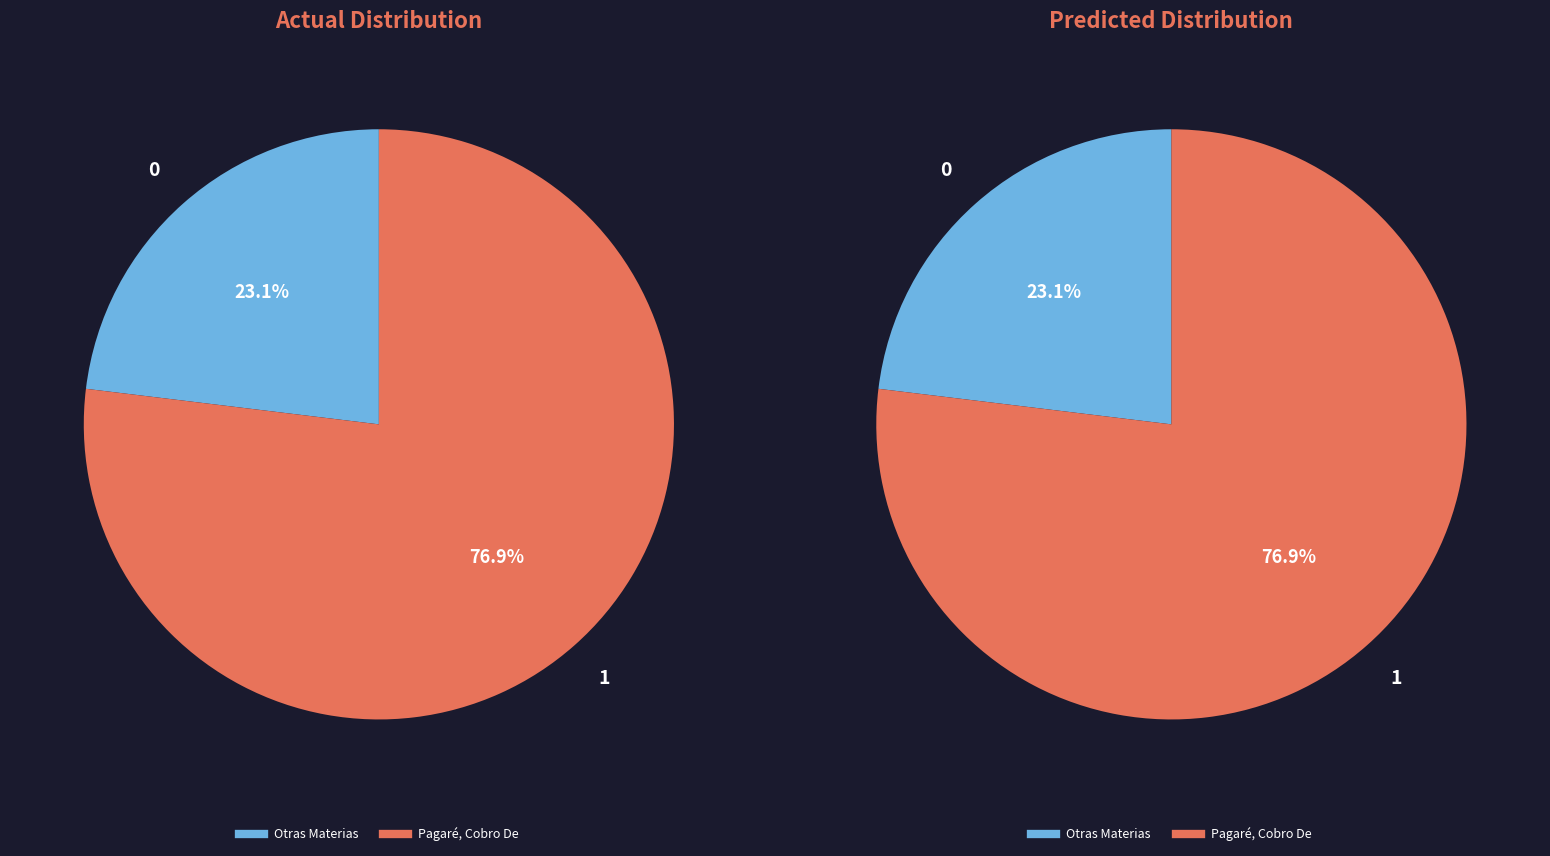

The Hipotecaria, Acción Según Ley De Bancos slice represents 1% of the pie. True or false?

False